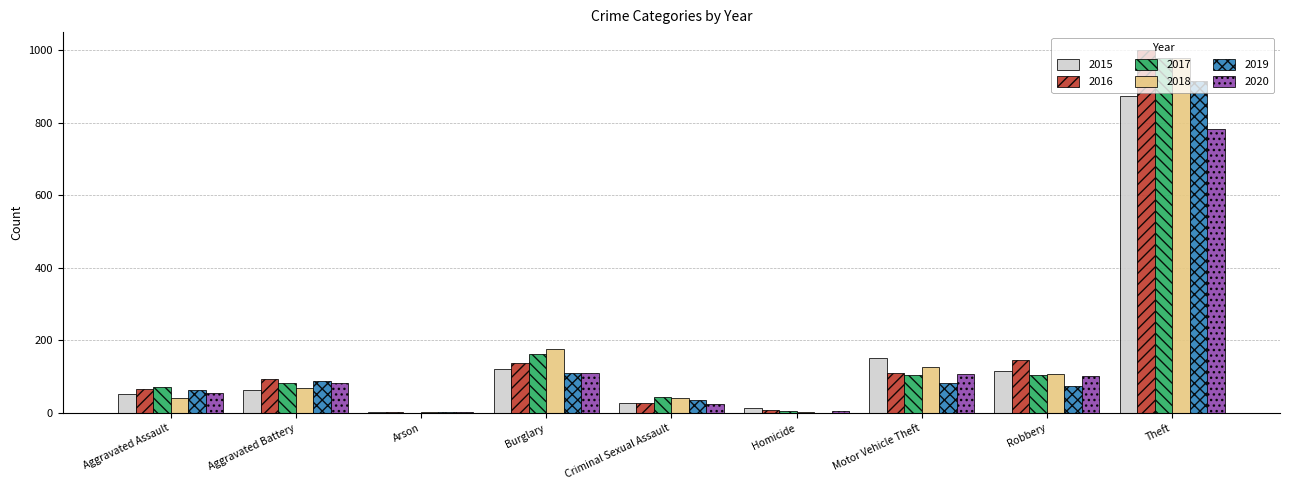

What is the difference between the 2017 values at Criminal Sexual Assault and Aggravated Battery?

39